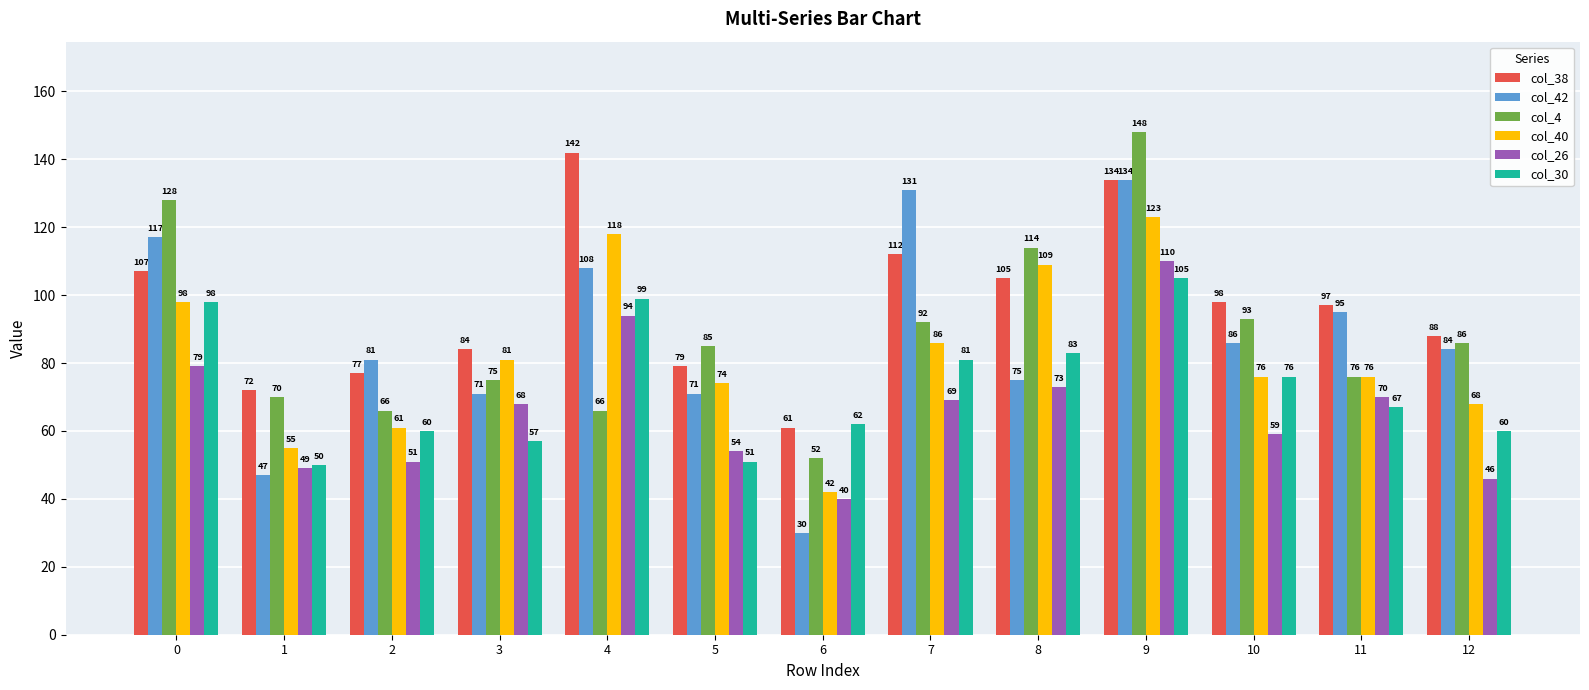

What is the difference between the maximum and minimum values in the col_40 series?

81